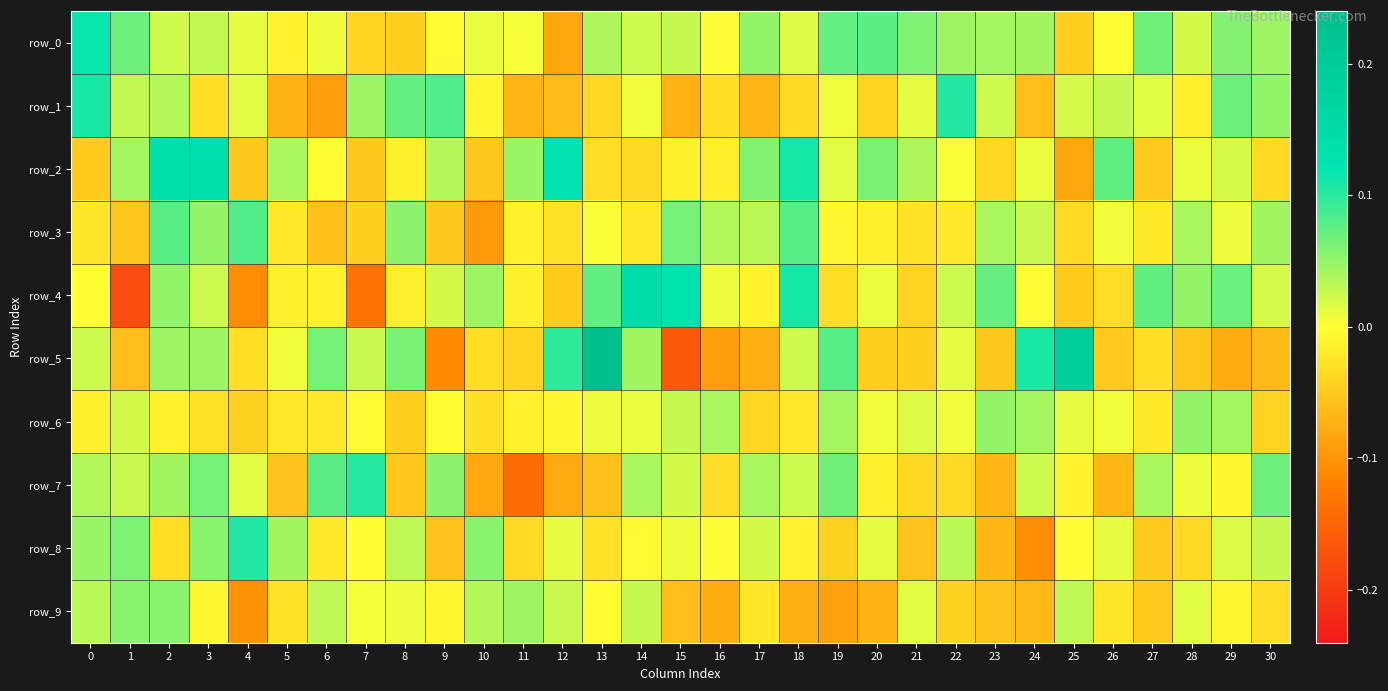

True or false: row_5 has a value of -0.0 at 4.

True